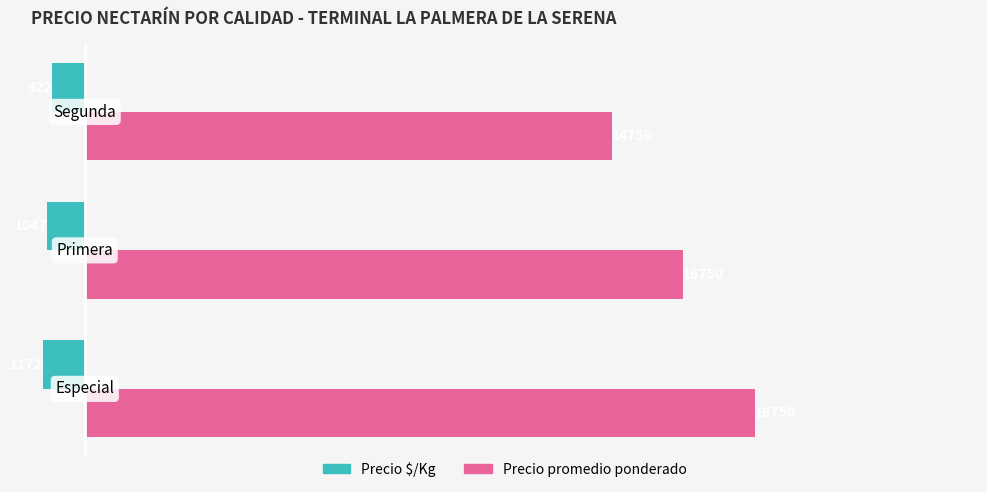

At how many categories does at least one series exceed 17223?

1